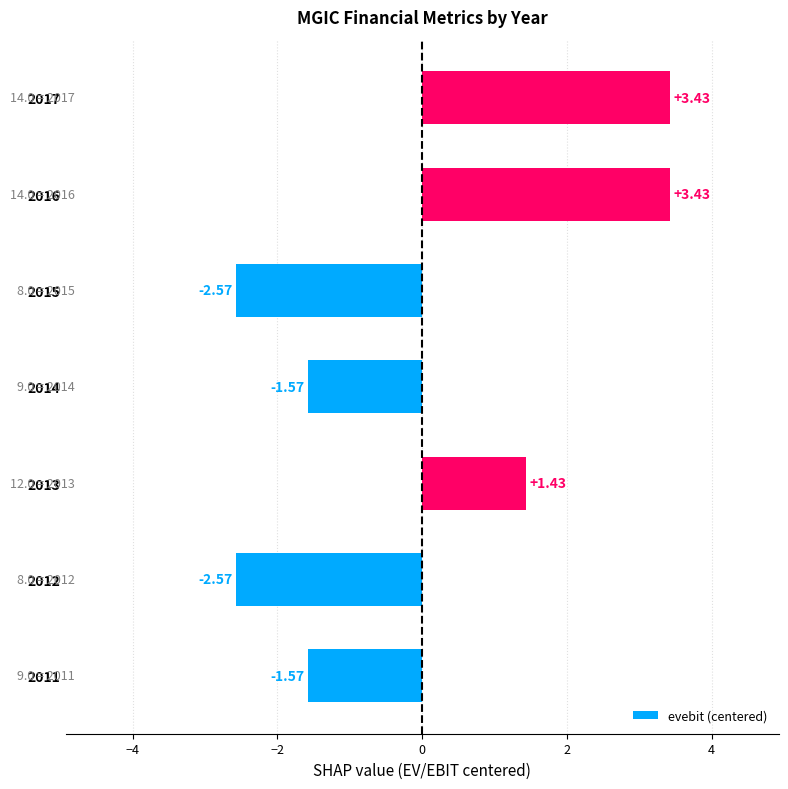

Which has a higher value, 2013 or 2015?

2013